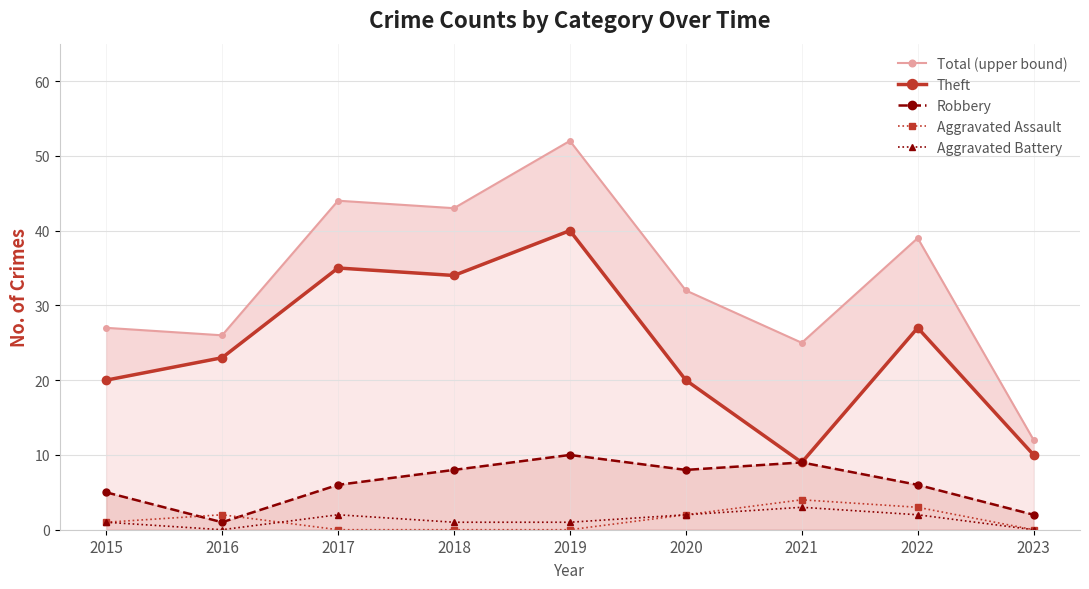

How many positive values does the Aggravated Assault series have?

5